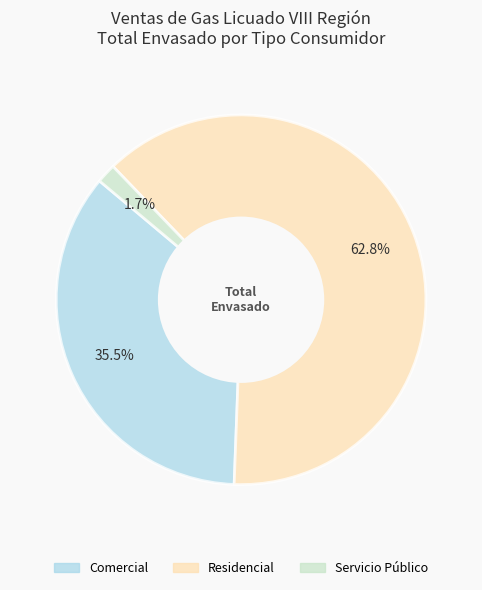

Is there a majority slice in this chart?

Yes